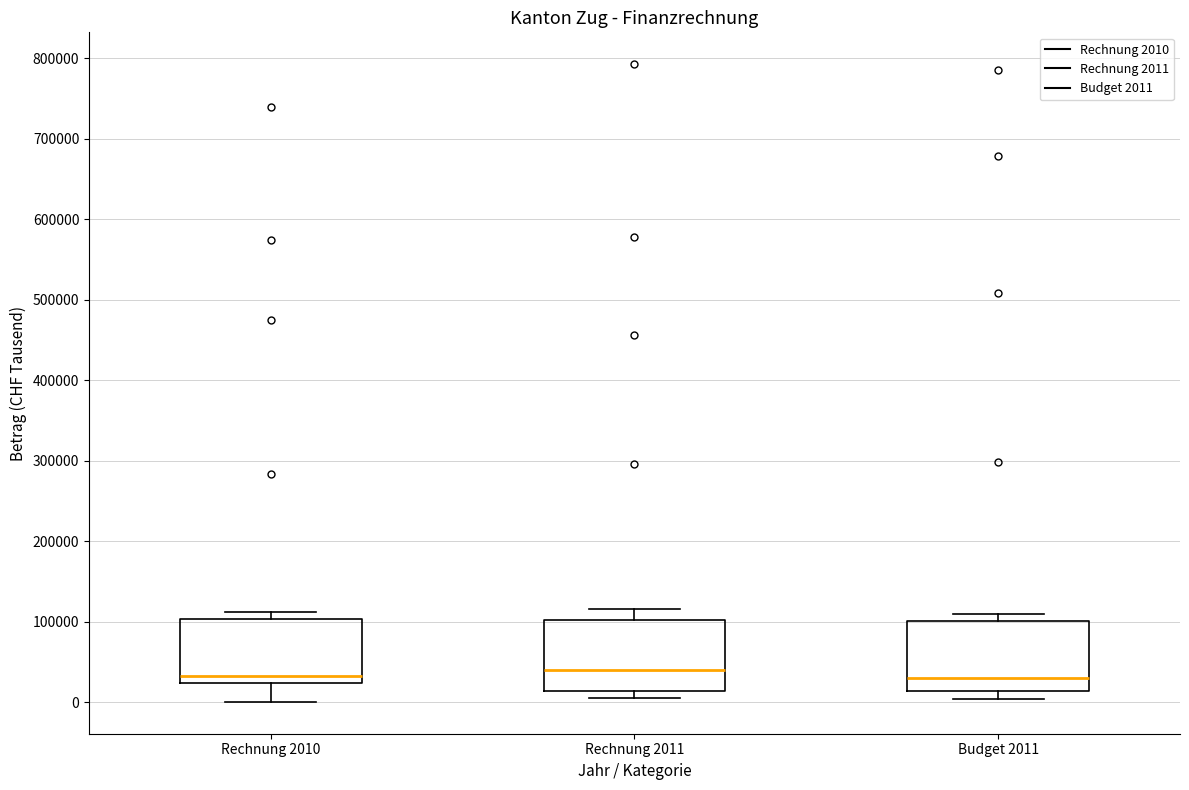

Reading left to right, read every box against the y-axis: the position of its median line, the range the box covers, and the ends of its whiskers. The values are not printed on the chart, so give them approximately, as read against the axis.

Rechnung 2010: median 30000, box 20000 to 100000, whiskers 0 to 110000
Rechnung 2011: median 40000, box 10000 to 100000, whiskers 10000 (just below the box's lower edge) to 120000
Budget 2011: median 30000, box 10000 to 100000, whiskers 0 to 110000